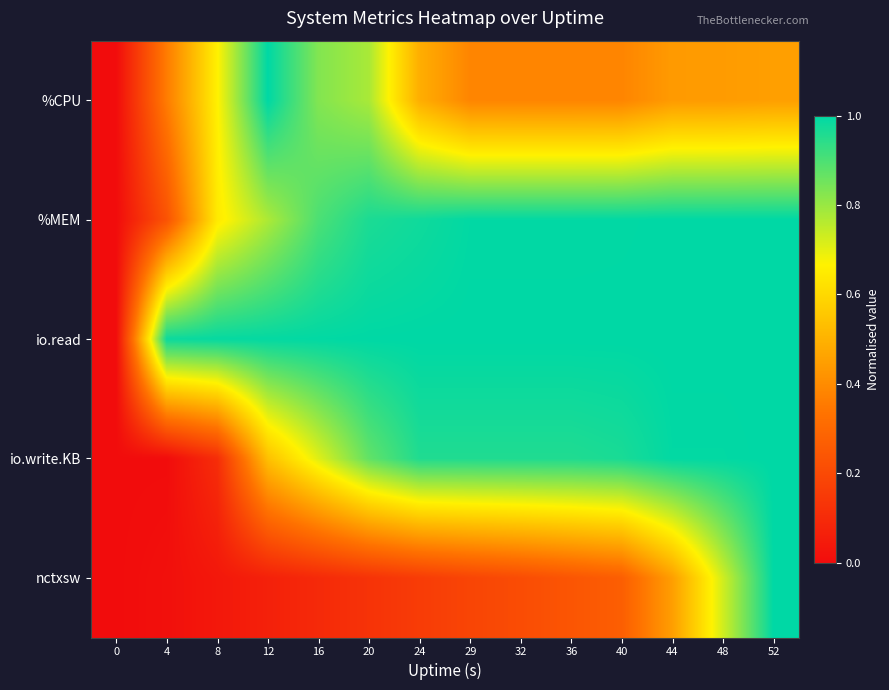

Reading left to right, transcribe all the data shown in this chart.

%CPU: 0=0.0	4=0.4	8=0.7	12=1.0	16=0.8	20=0.8	24=0.5	29=0.4	32=0.4	36=0.4	40=0.4	44=0.4	48=0.4	52=0.4
%MEM: 0=0.0	4=0.2	8=0.6	12=0.8	16=0.9	20=1.0	24=1.0	29=1.0	32=1.0	36=1.0	40=1.0	44=1.0	48=1.0	52=1.0
io.read: 0=0.0	4=1.0	8=1.0	12=1.0	16=1.0	20=1.0	24=1.0	29=1.0	32=1.0	36=1.0	40=1.0	44=1.0	48=1.0	52=1.0
io.write.KB: 0=0.0	4=0.0	8=0.1	12=0.5	16=0.7	20=0.9	24=1.0	29=1.0	32=1.0	36=1.0	40=1.0	44=1.0	48=1.0	52=1.0
nctxsw: 0=0.0	4=0.0	8=0.0	12=0.1	16=0.1	20=0.1	24=0.2	29=0.2	32=0.2	36=0.2	40=0.3	44=0.4	48=0.7	52=1.0